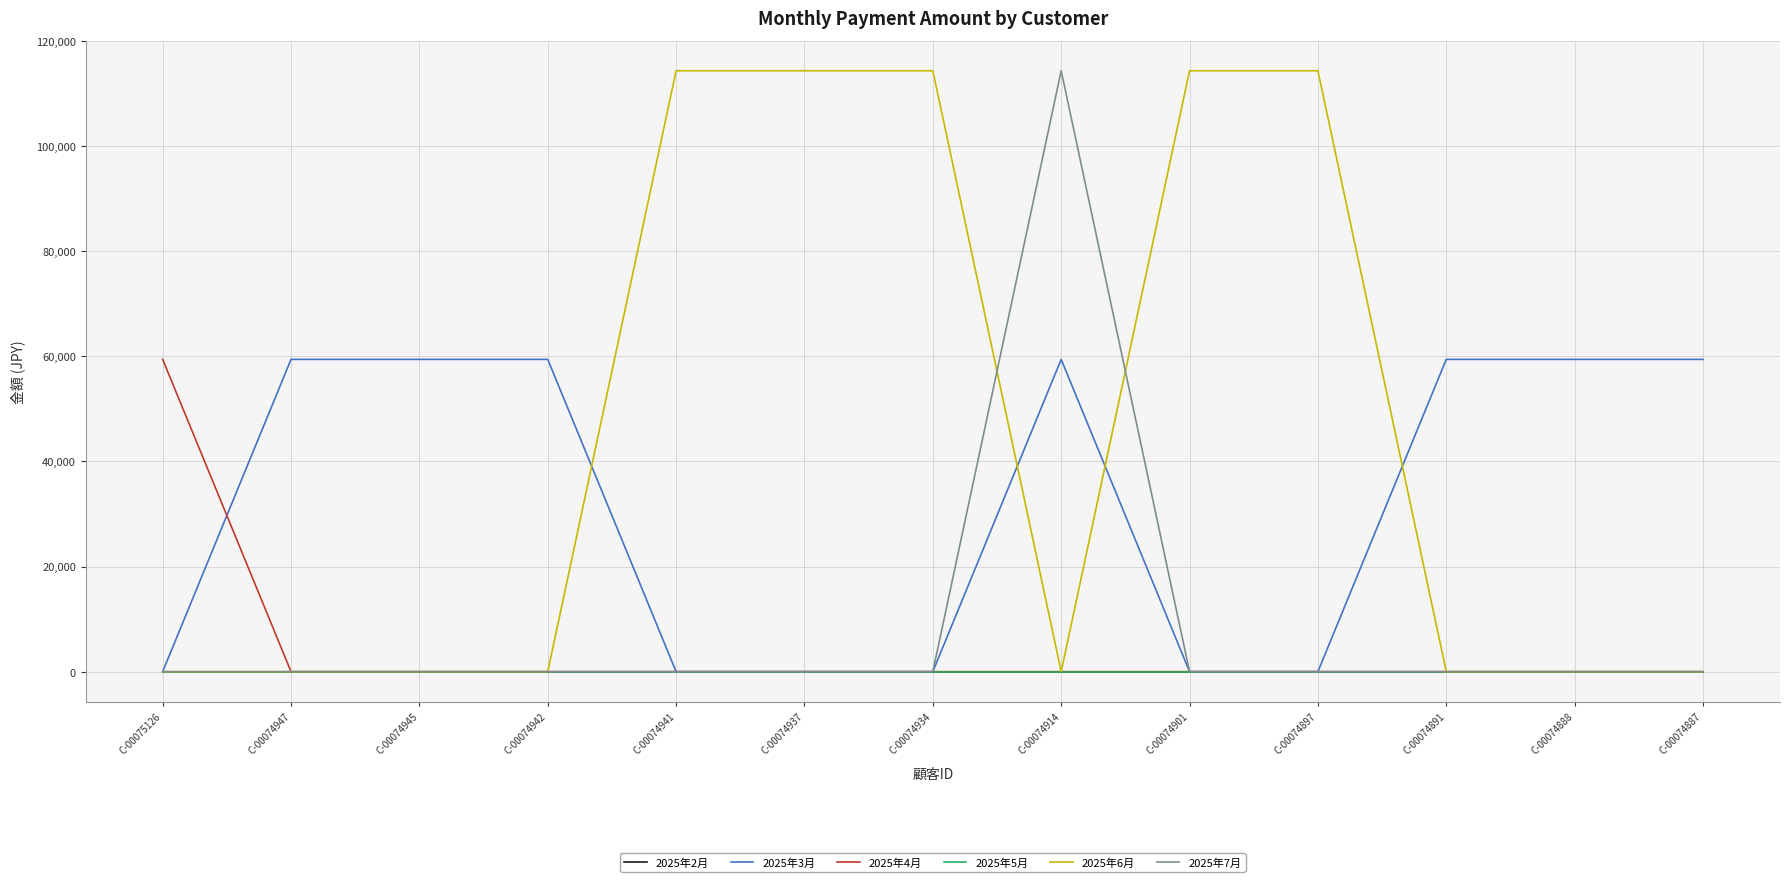

The value of 2025年3月 at C-00074887 is 59400. True or false?

True